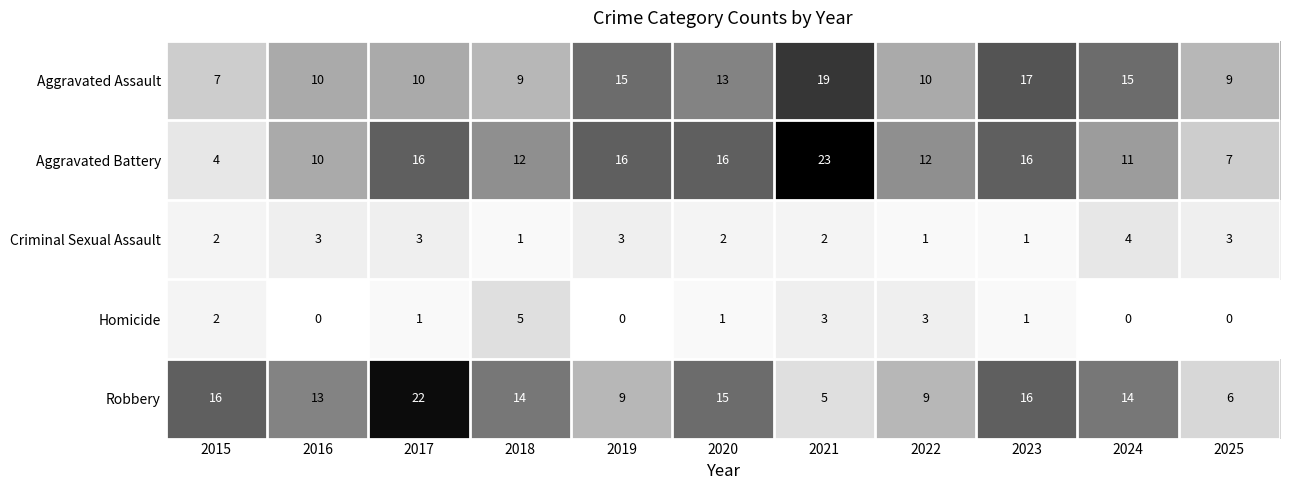

Which series has the largest total across all categories?

Aggravated Battery